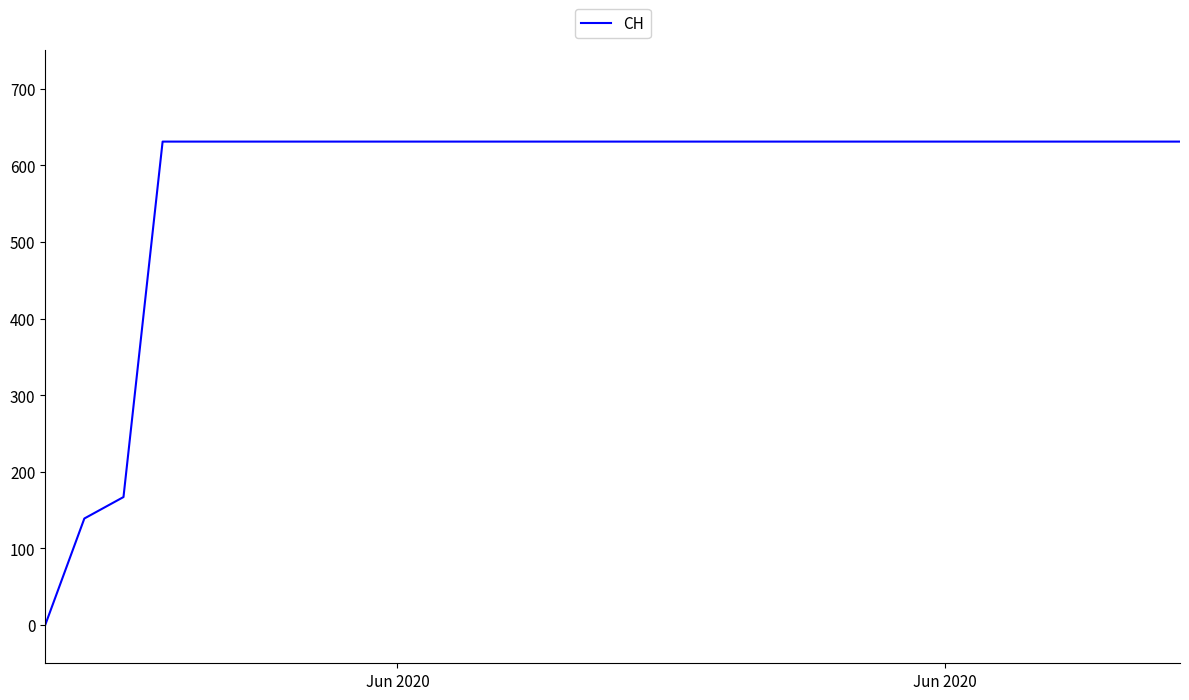

How many values are above zero?

29